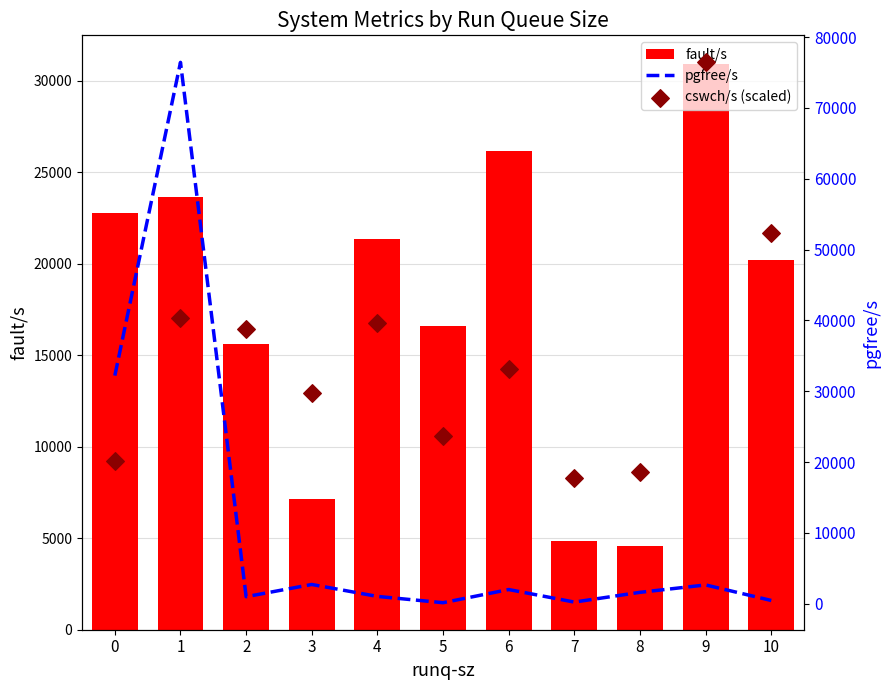

What is the total value across all series at 3?

39598.0